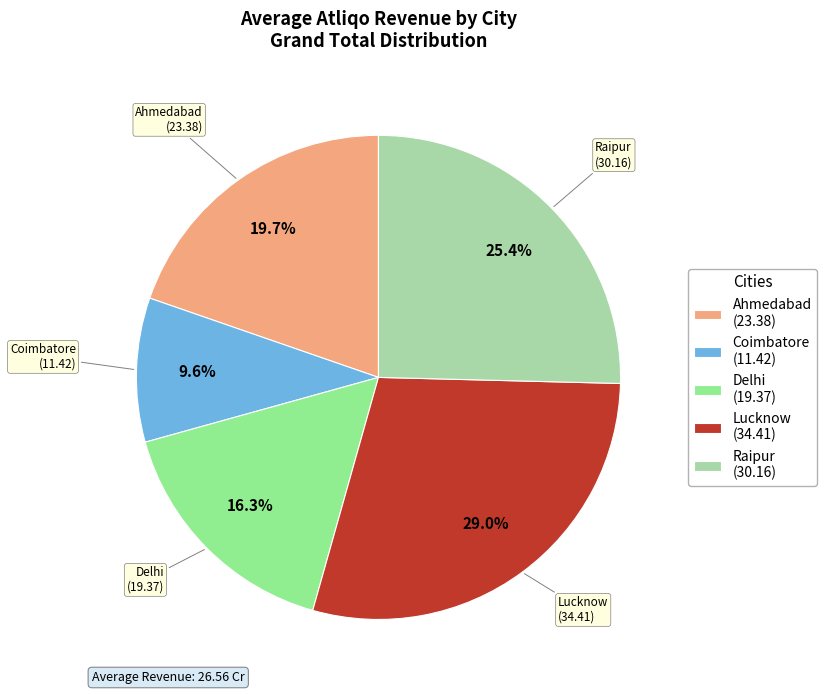

Is it true that Raipur is 16% of the pie?

False